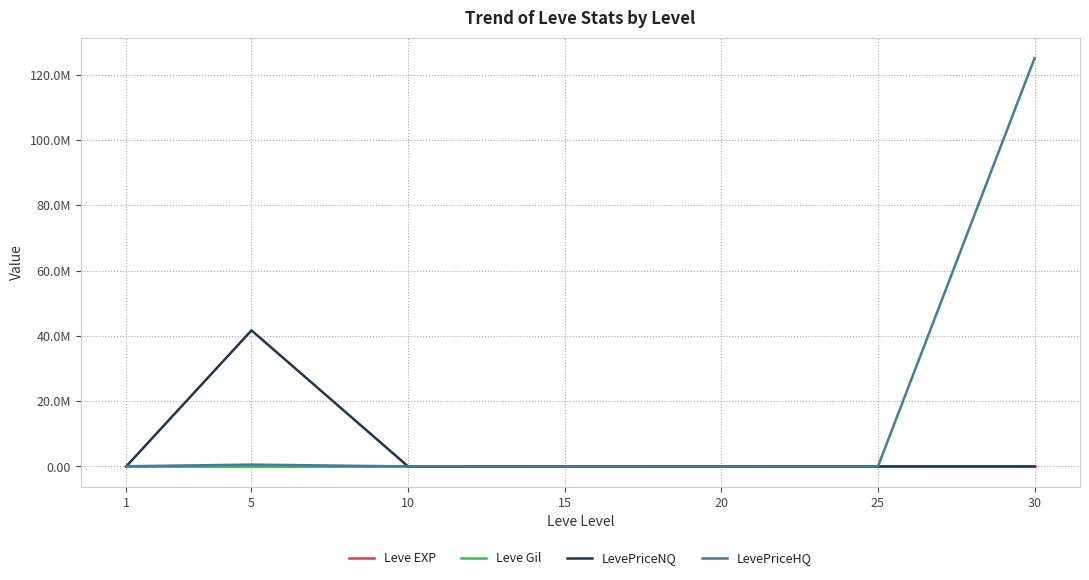

At which category does LevePriceNQ reach its first local peak?

5